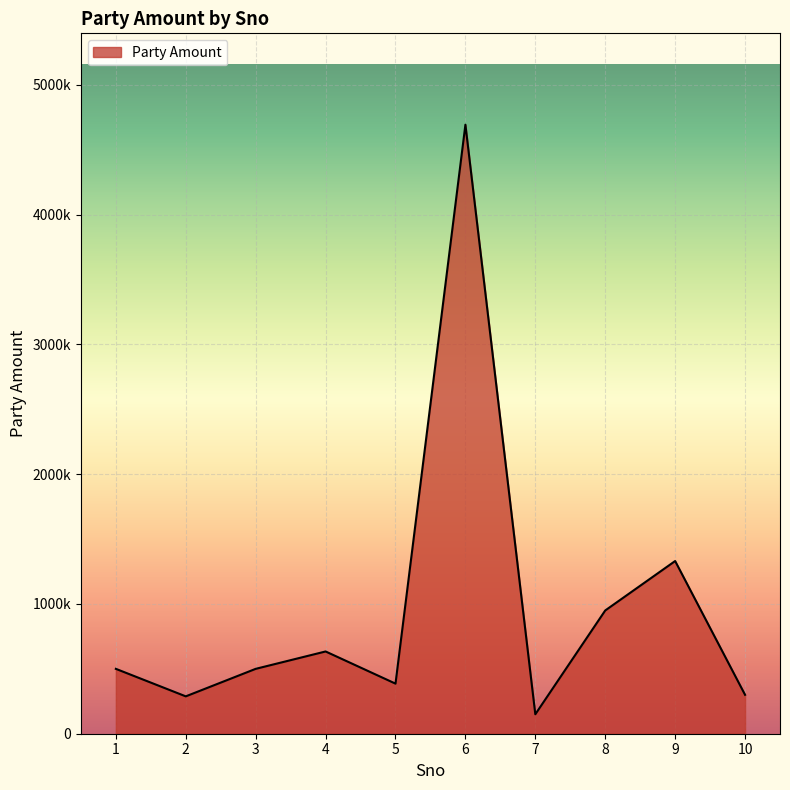

What is the approximate value at 3, to the nearest 10?

500000